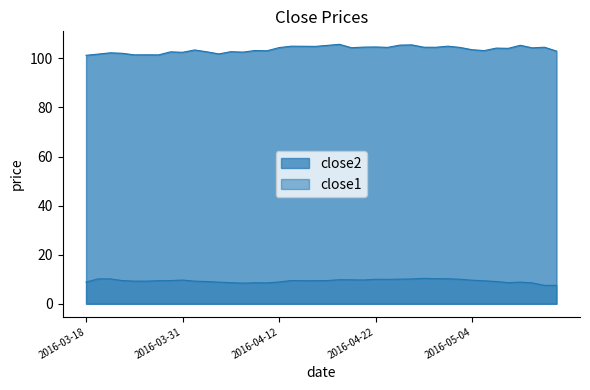

Does the chart display data point markers on the line(s)?

No